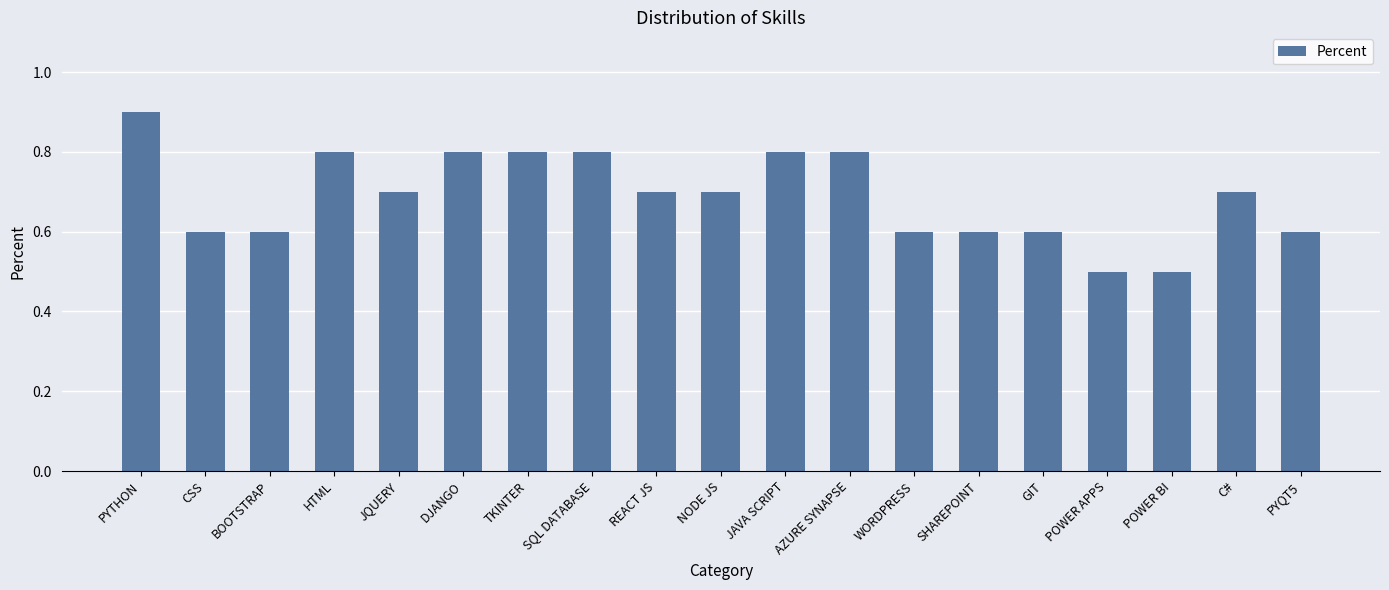

What is the sum of the values at SHAREPOINT and REACT JS?

1.3